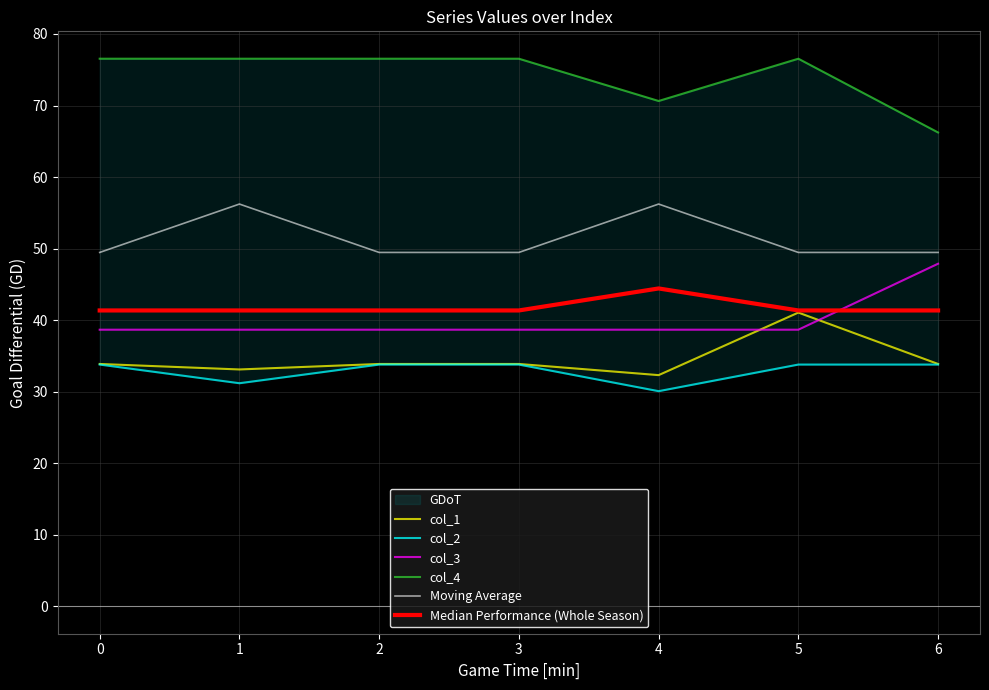

What is the highest value of the Median Performance (Whole Season) series?

44.4